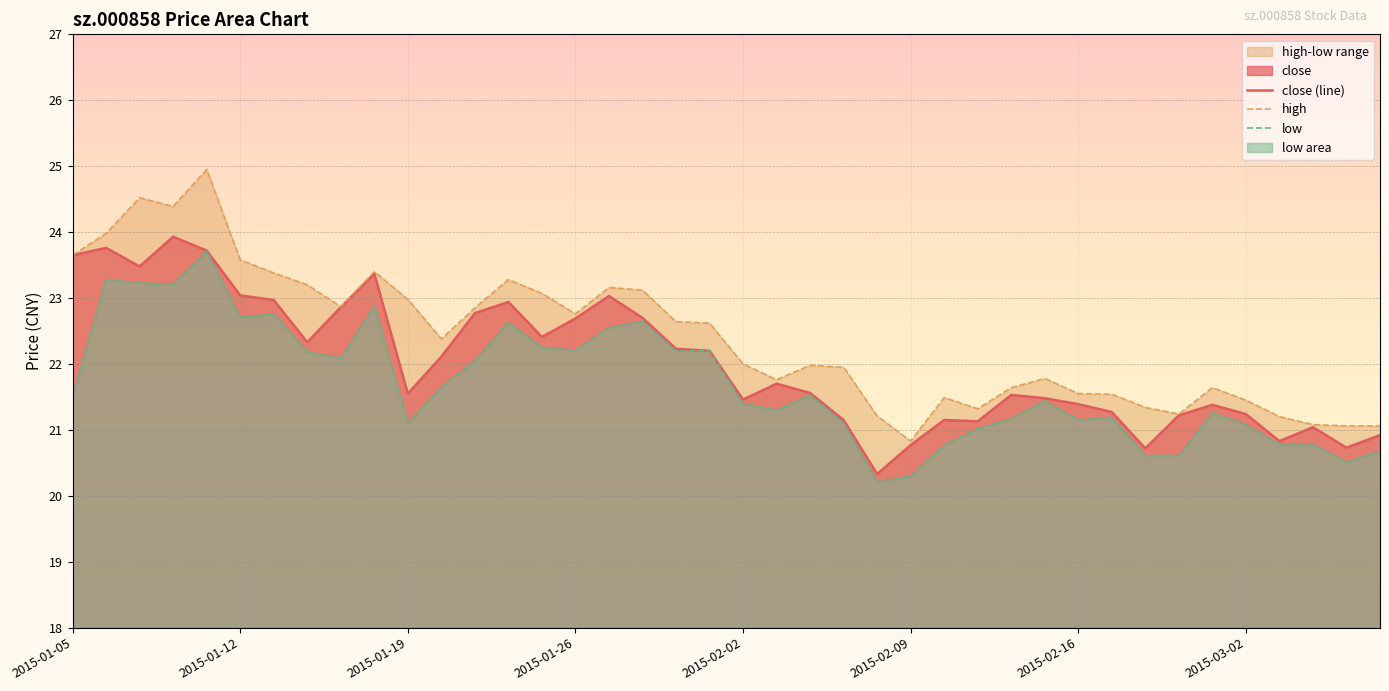

What is the minimum value shown in the chart?

20.2